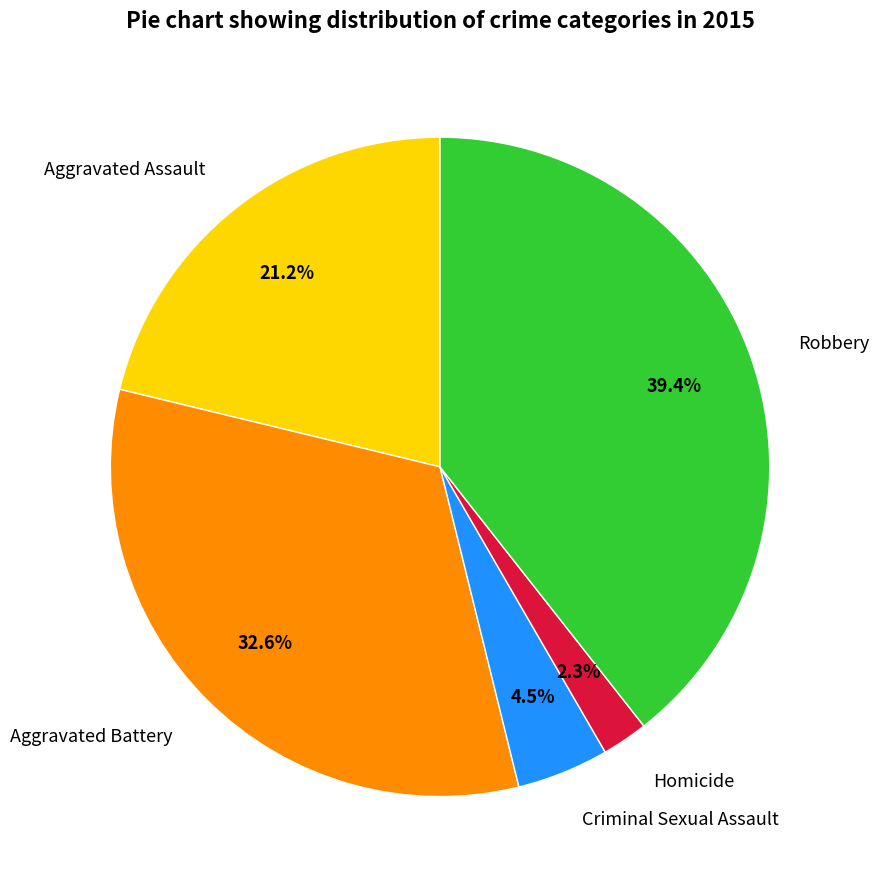

Count the number of slices in the pie.

5